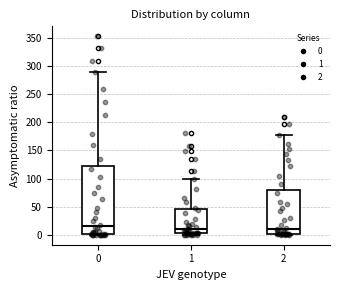

Where is the upper edge of the box at x = 0 on the y-axis? The values are not printed on the chart, so give them approximately, as read against the axis.

120